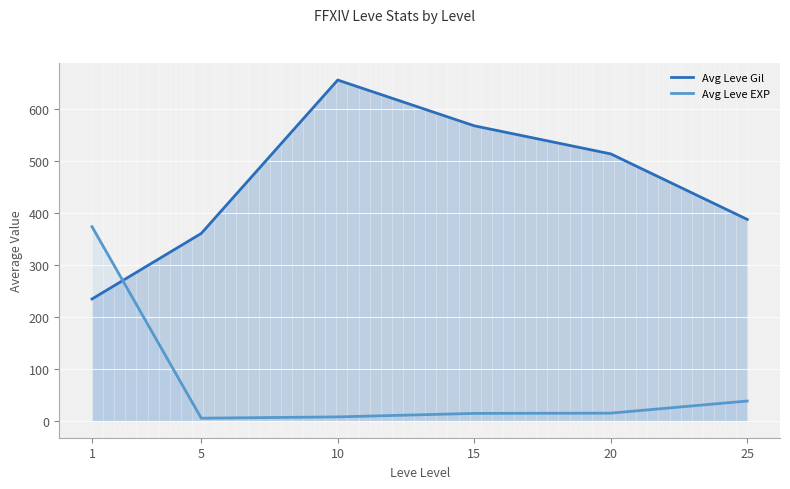

How many data points in Avg Leve EXP are less than 14?

2